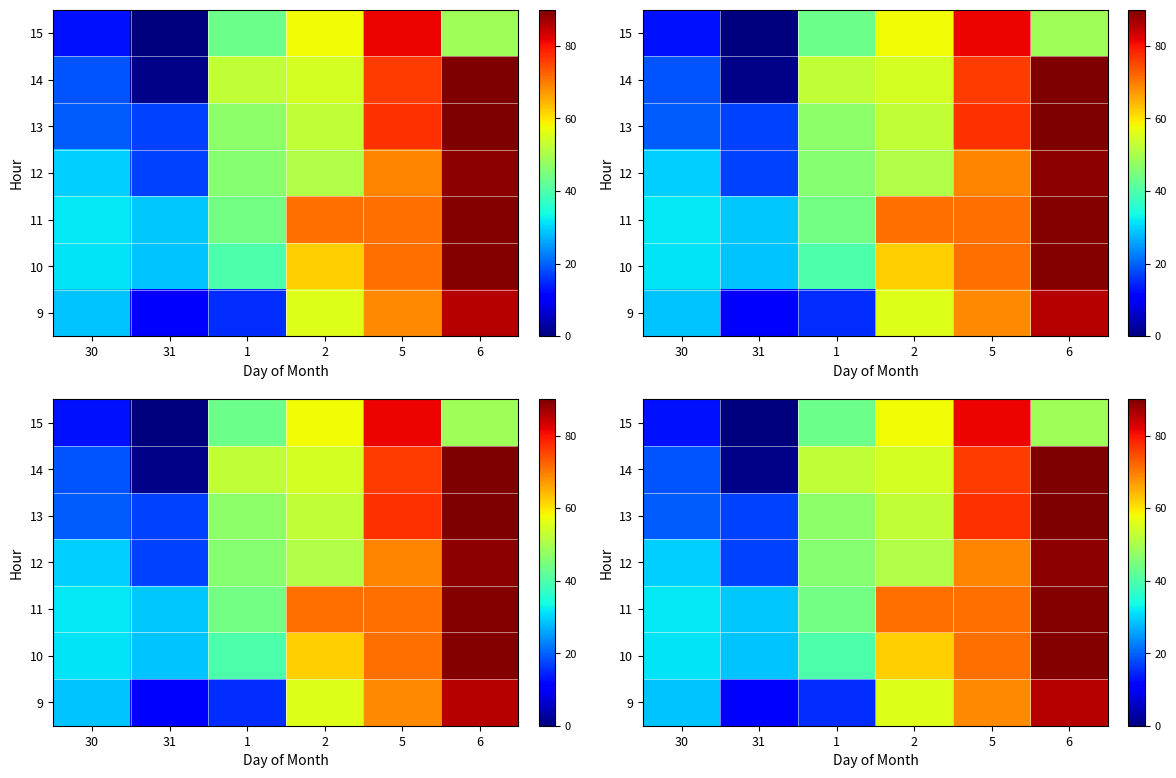

What value does the 11 series have at 6?

89.3